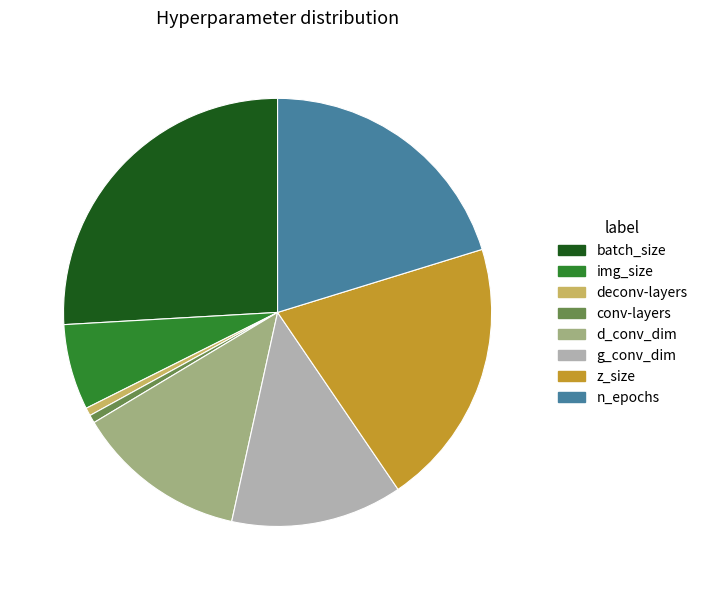

Approximately how many times larger is the value at z_size compared to g_conv_dim?

1.6